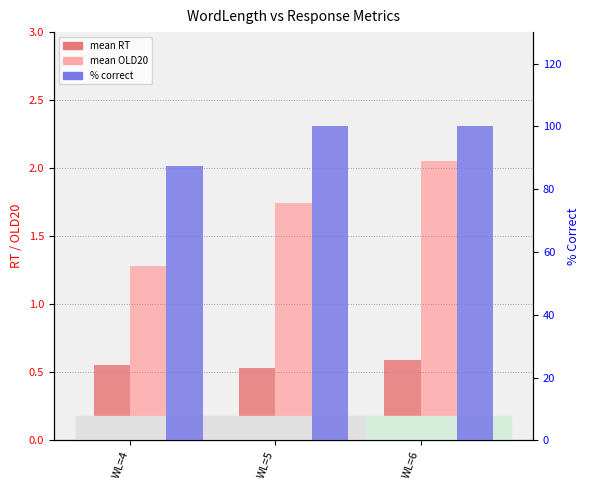

Which has a higher value, WL=6 or WL=4?

WL=6